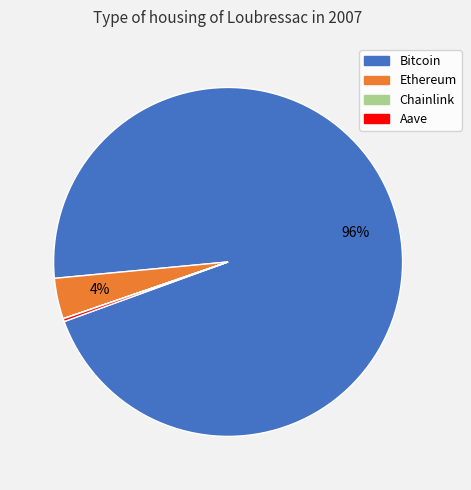

Do Ethereum and Bitcoin together represent more than half of the pie?

Yes